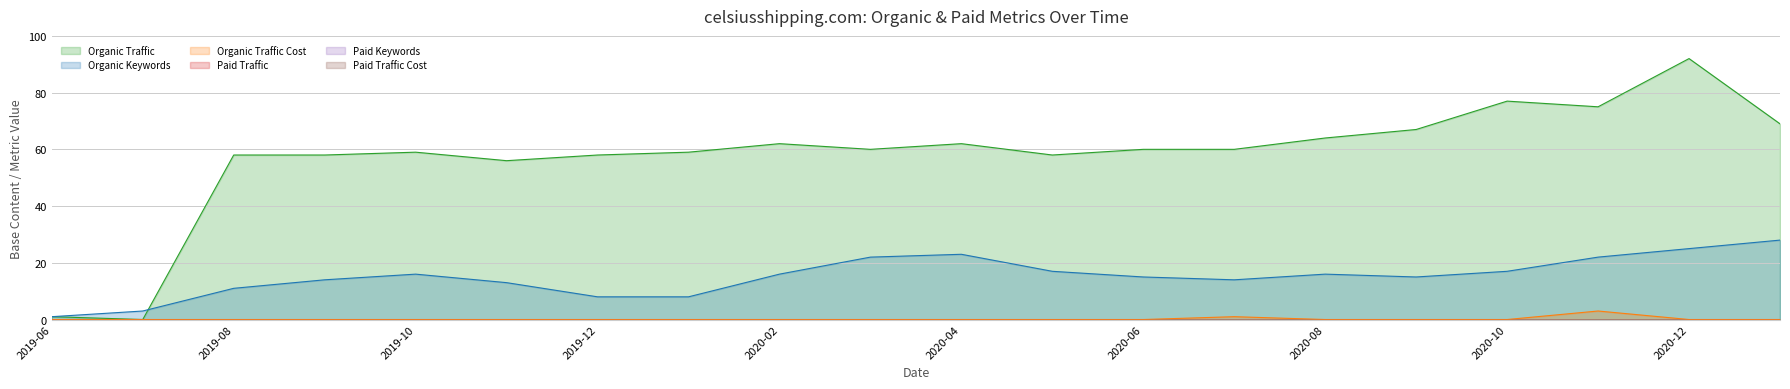

What position from the left is 2020-12?

19